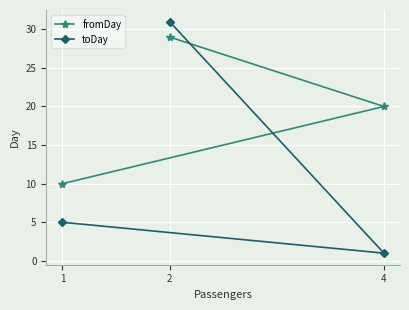

Which series has the widest spread of values?

toDay